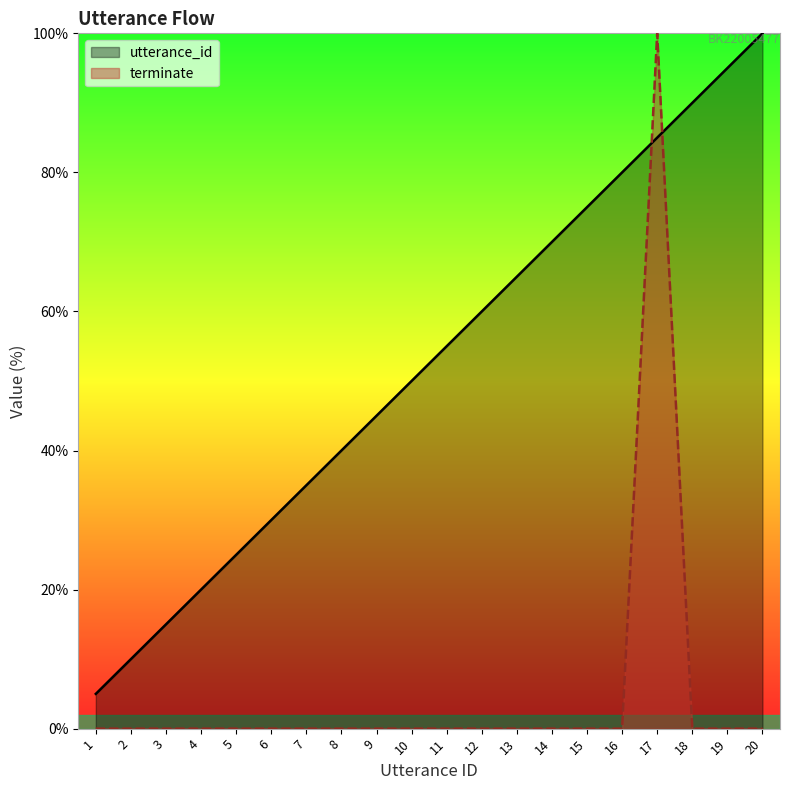

At which label is utterance_id closest to 52?

10